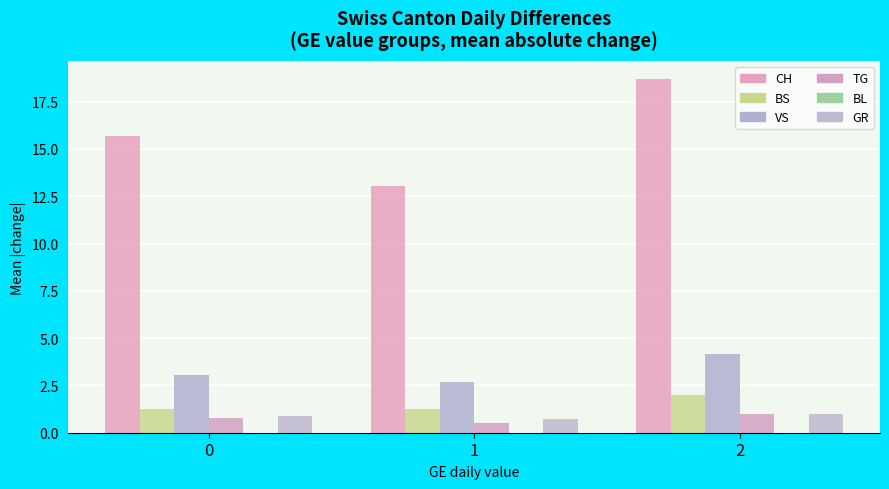

What is the spread (max minus min) of values at 1?

12.5